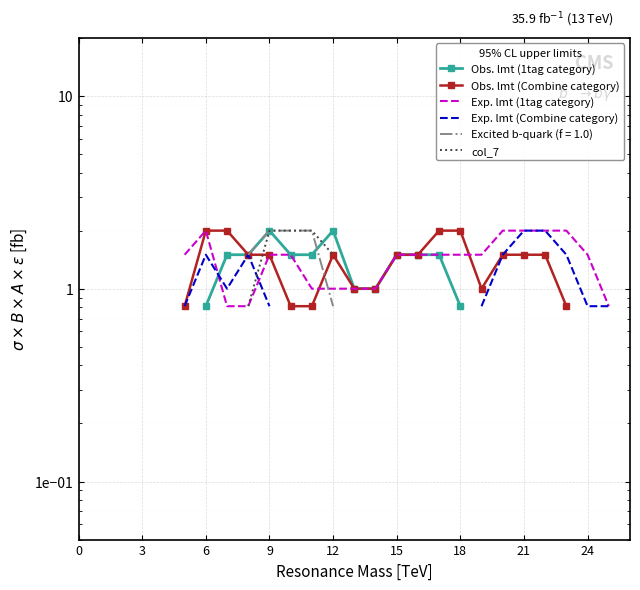

What are all the series names shown in the legend?

Obs. lmt (1tag category), Obs. lmt (Combine category), Exp. lmt (1tag category), Exp. lmt (Combine category), col_7